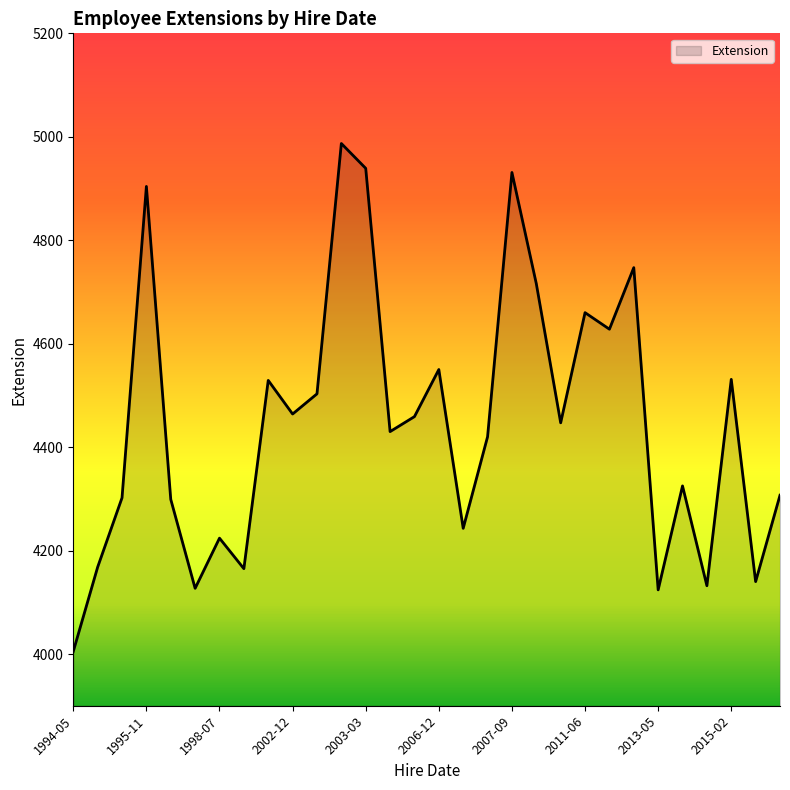

What is the difference between the maximum and minimum values?

982